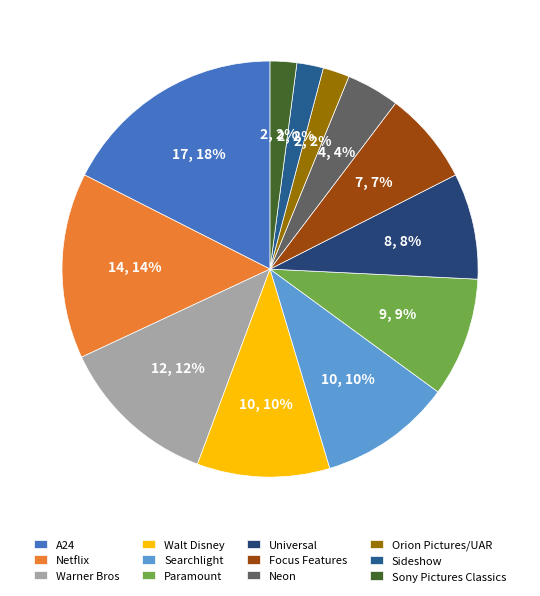

Between Sideshow and Orion Pictures/UAR, which is larger?

Sideshow